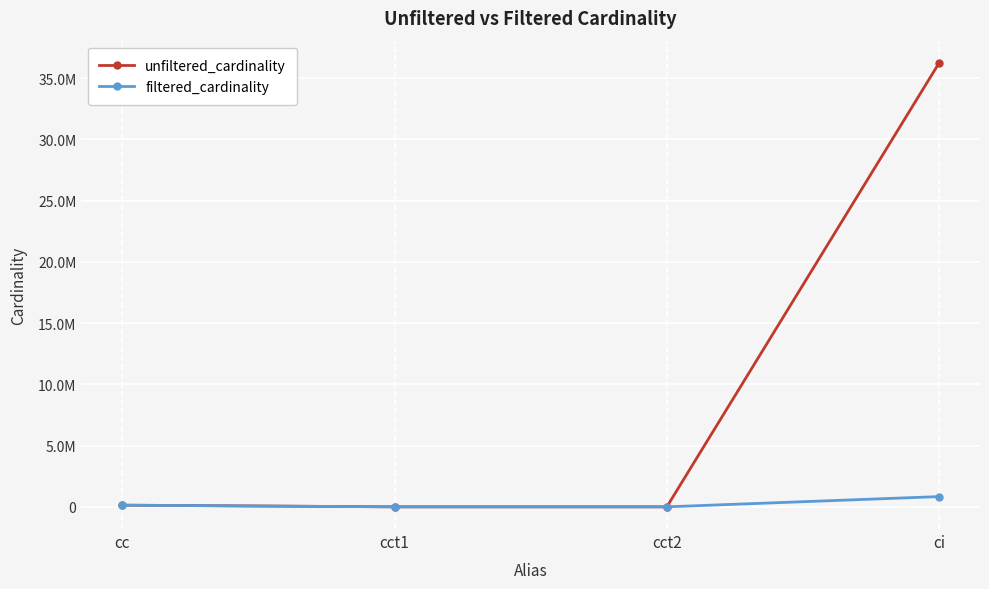

Does the chart have visible grid lines?

Yes